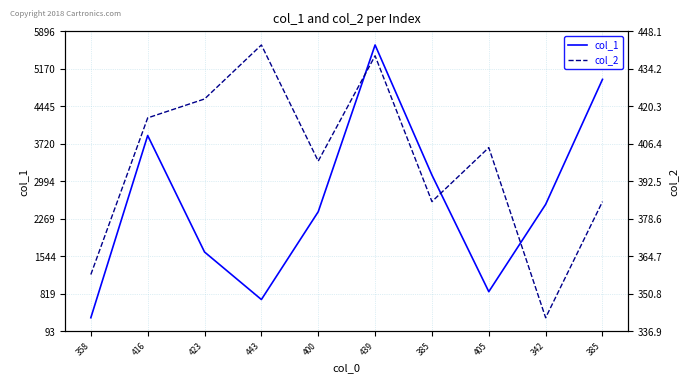

What is the approximate value of col_2 at 405, to the nearest 5?

405